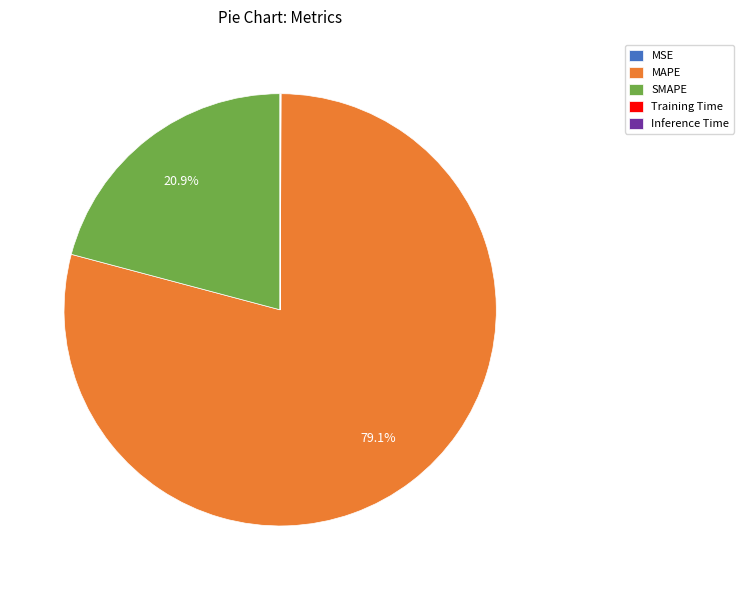

What percentage is NOT represented by SMAPE?

79.1%